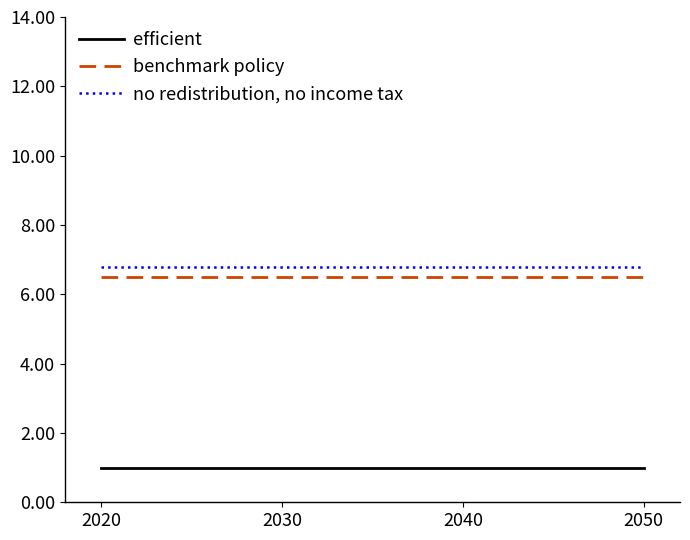

At 2040, list the series in order from largest to smallest.

no redistribution, no income tax, benchmark policy, efficient